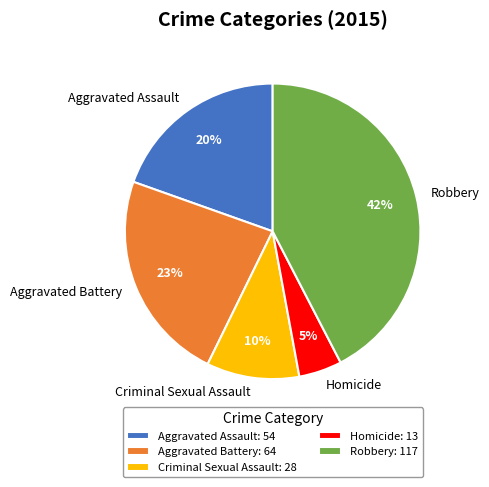

How many segments does this pie chart have?

5